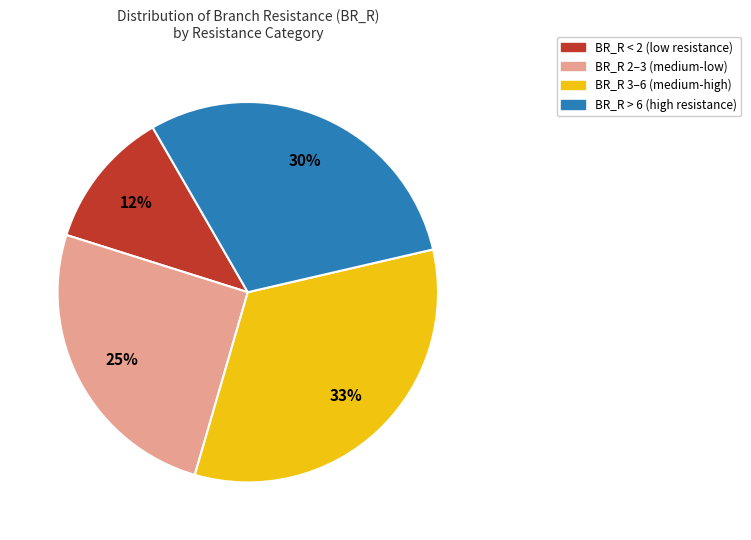

Does any single category account for the majority?

No